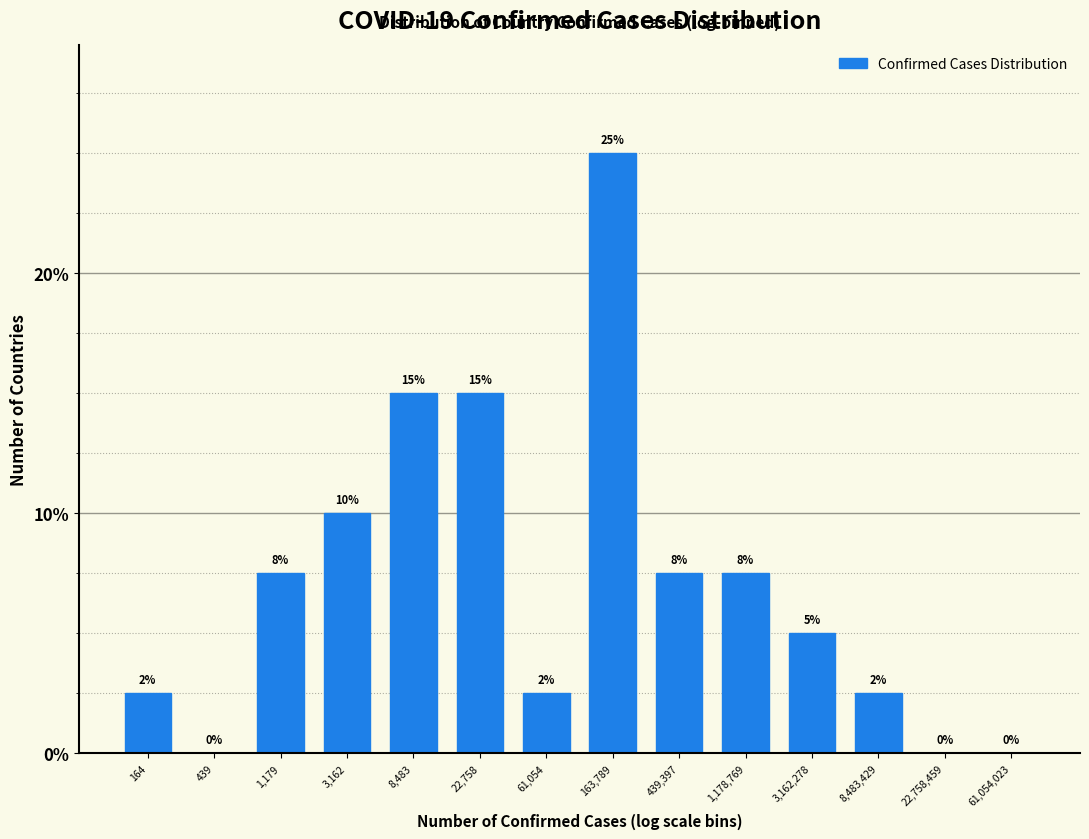

Approximately how many times larger is the value at 22,758 compared to 3,162?

1.5